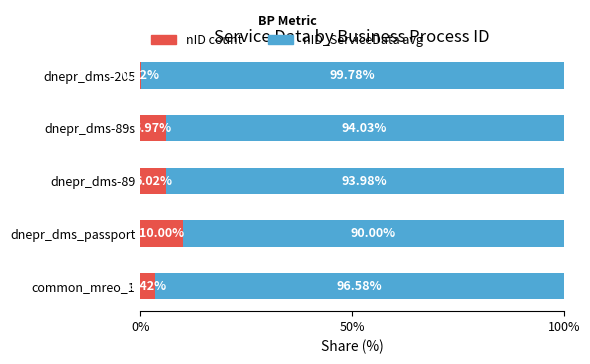

What is the total value across all series at dnepr_dms-205?

100.0